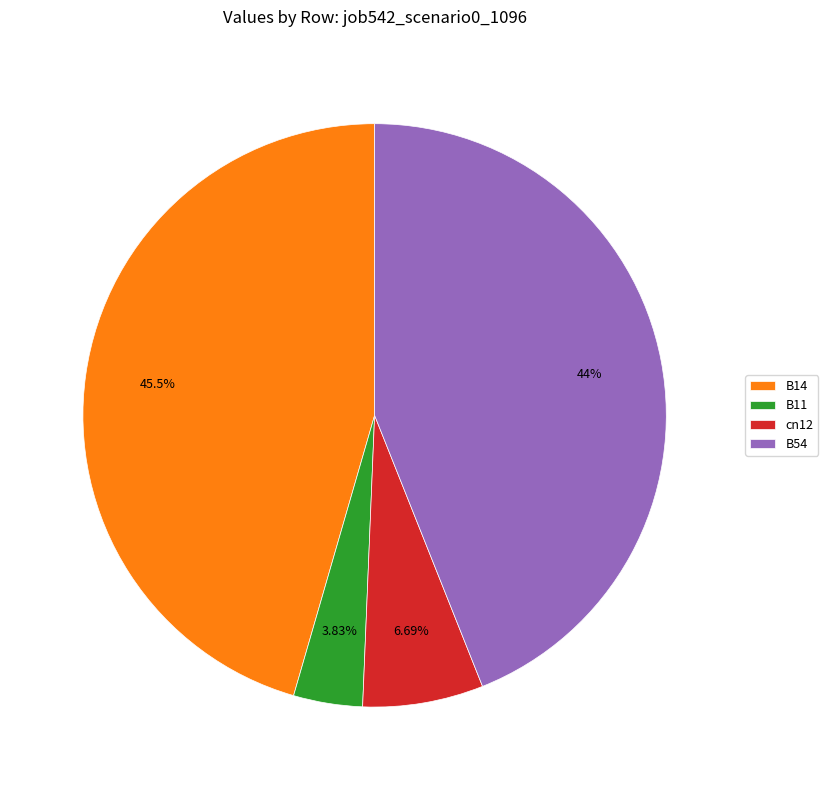

Is the sum of B54 and cn12 greater than half?

Yes